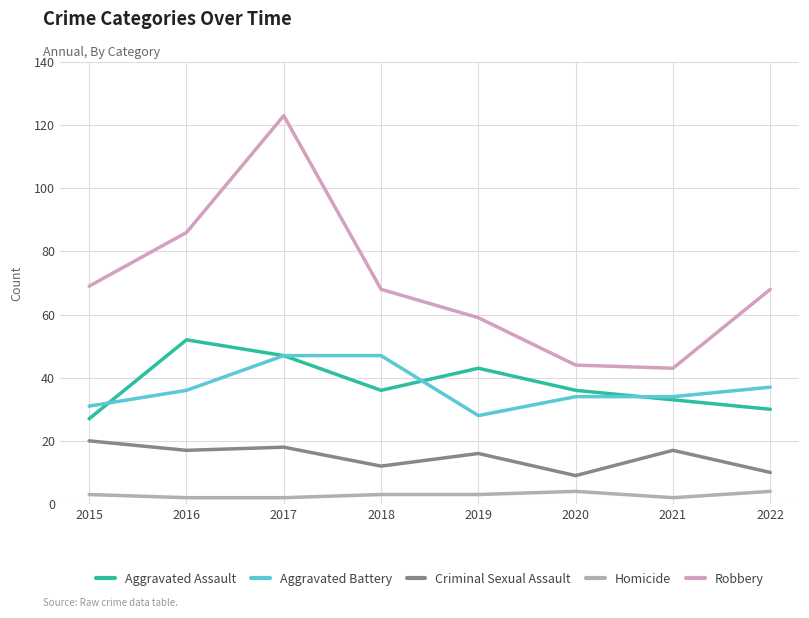

Rank the series by their maximum value, from lowest to highest.

Homicide, Criminal Sexual Assault, Aggravated Battery, Aggravated Assault, Robbery